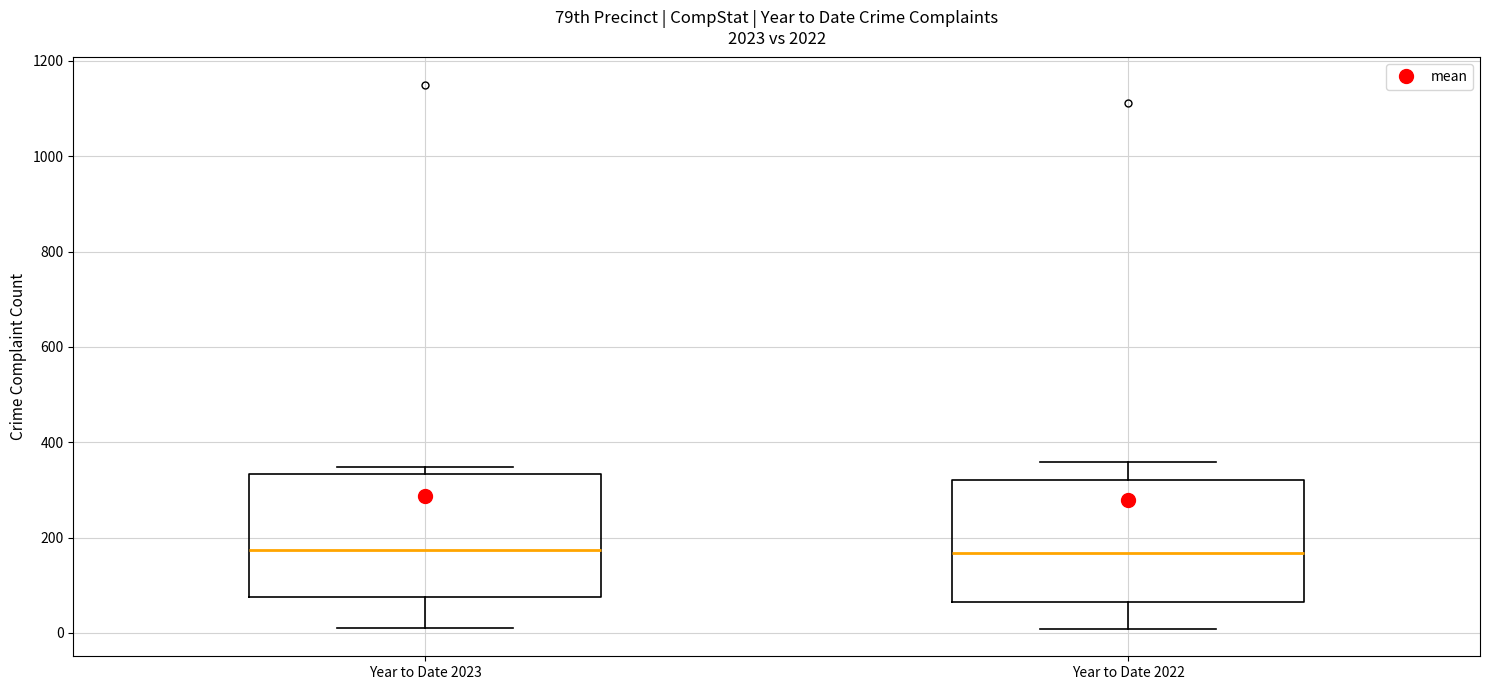

Reading left to right, transcribe this box plot: for each box, give where its median line is, the range the box spans, and where its two whiskers end, as read against the y-axis. The values are not printed on the chart, so give them approximately, as read against the axis.

Year to Date 2023: median 180, box 80 to 340, whiskers 20 to 340 (just above the box's upper edge)
Year to Date 2022: median 160, box 60 to 320, whiskers 0 to 360